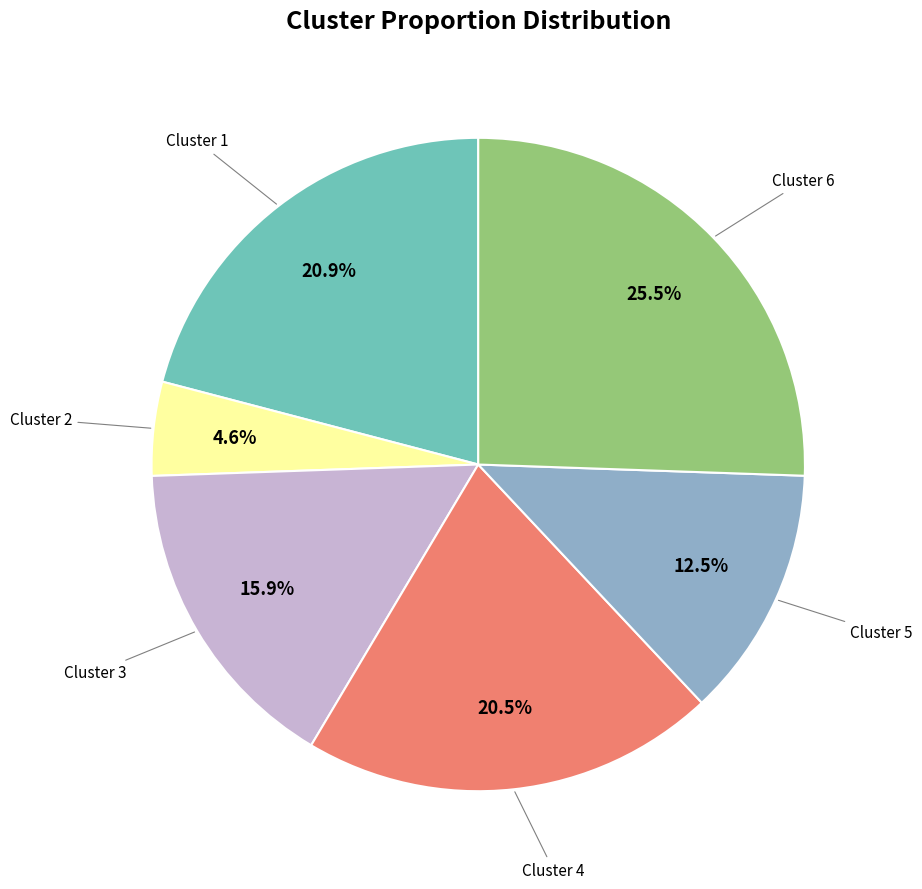

Is there any slice that represents more than half of the pie?

No